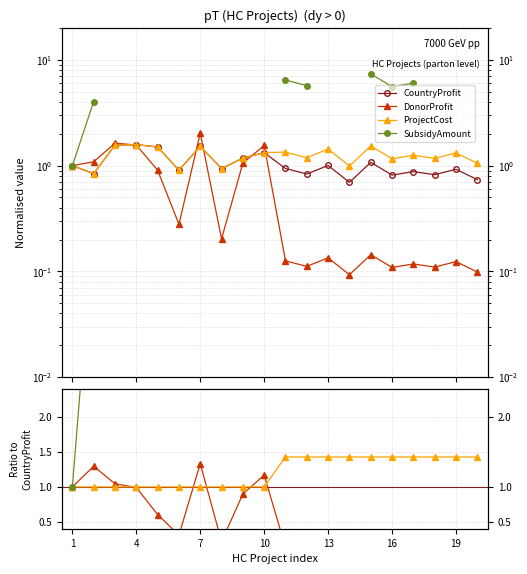

True or false: CountryProfit and SubsidyAmount intersect in this chart.

False